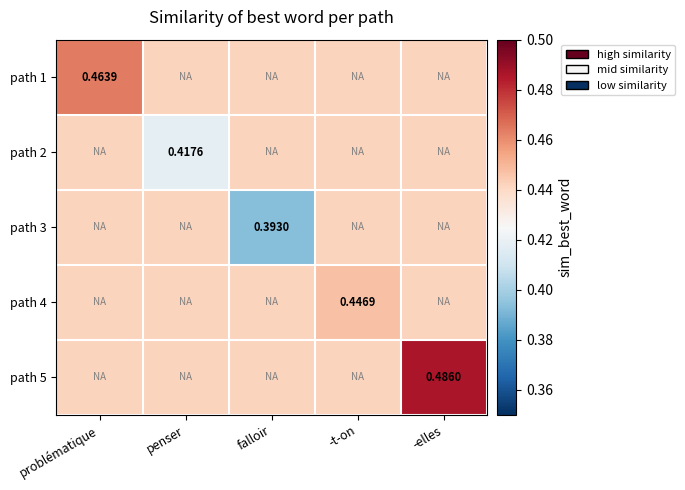

How many data points does each series have?

5